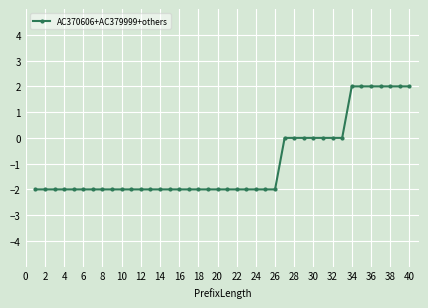

What is the difference between the maximum and minimum values?

4